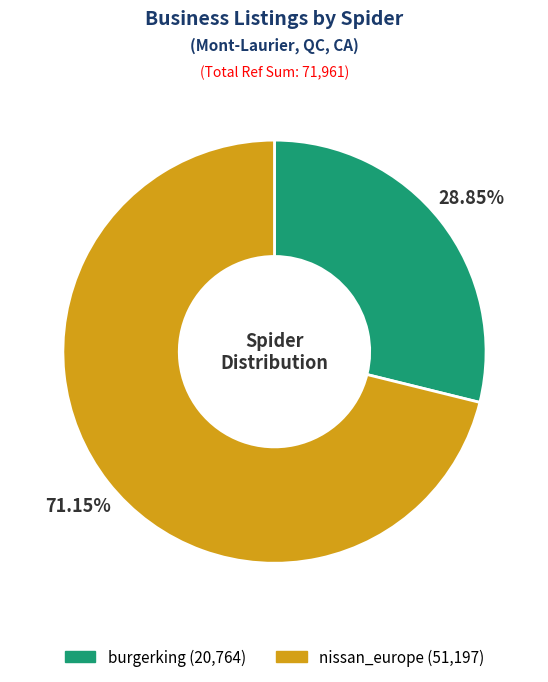

To the nearest percent, what portion does burgerking represent?

29%